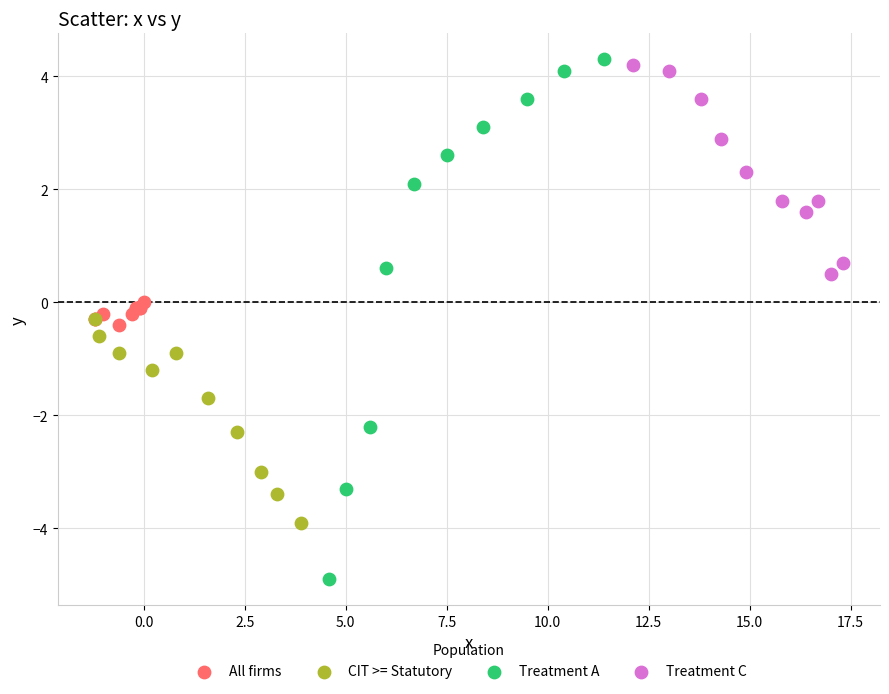

Which series has the largest Y range (max minus min)?

Treatment A